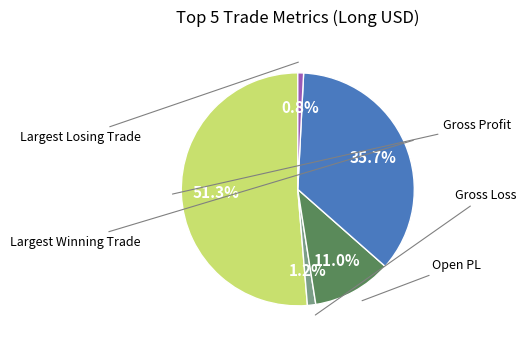

Does any single category account for the majority?

Yes